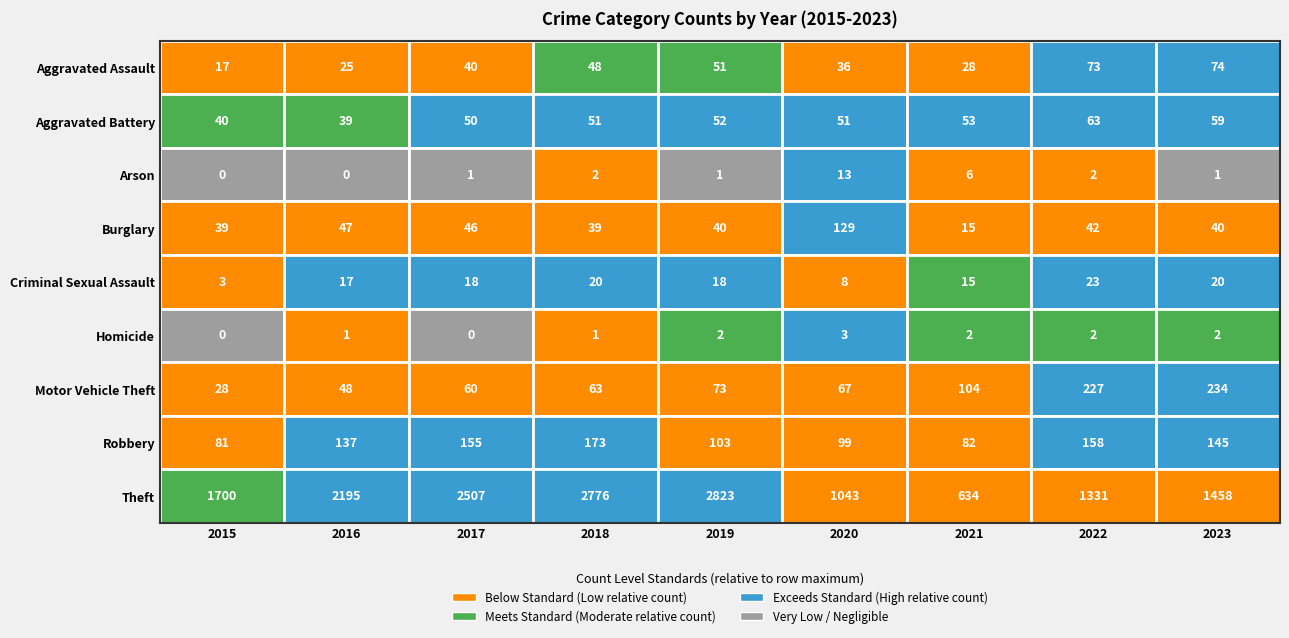

Is the value of Robbery at 2020 greater than the value of Aggravated Battery at 2018?

Yes